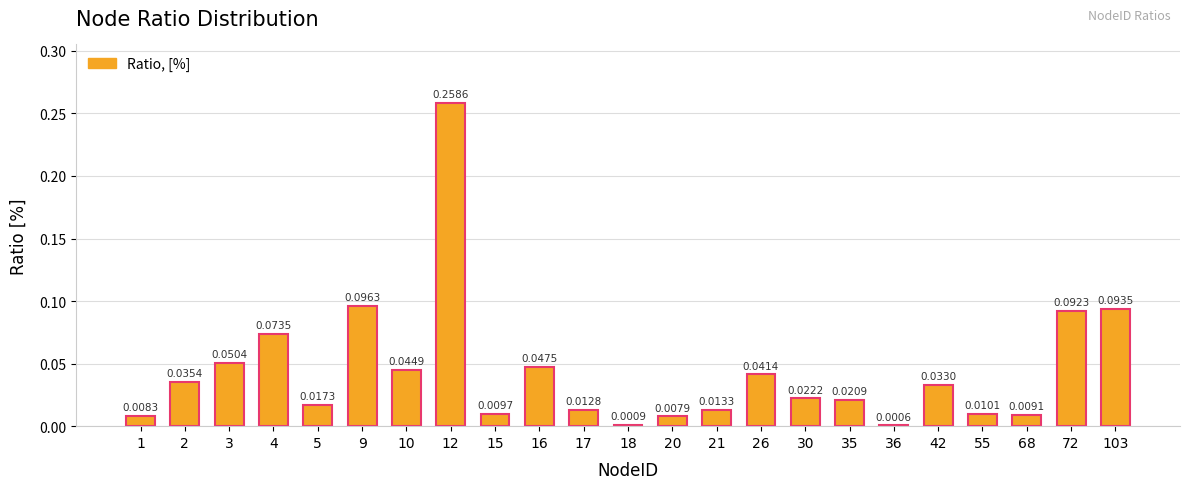

What is the sum of all values?

1.0